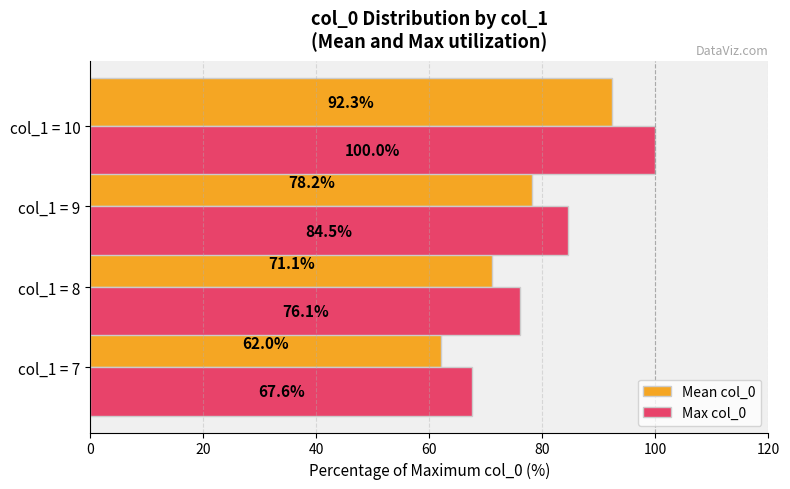

The value of Mean col_0 at col_1 = 8 is 95.4. True or false?

False